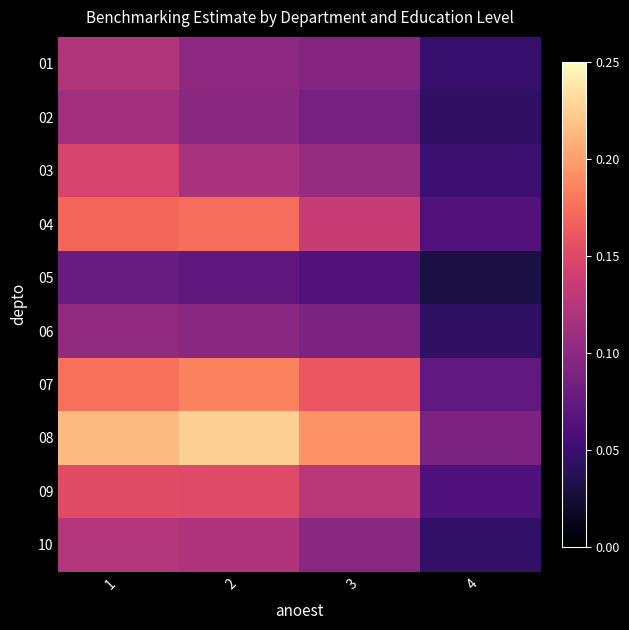

Which series has the largest total across all categories?

08